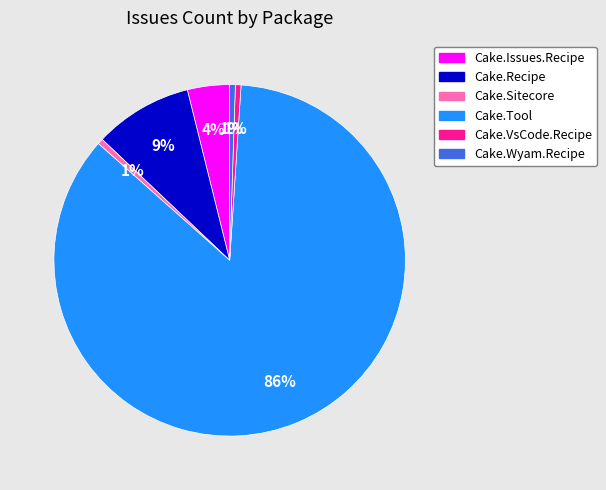

Between Cake.Issues.Recipe and Cake.VsCode.Recipe, which is larger?

Cake.Issues.Recipe